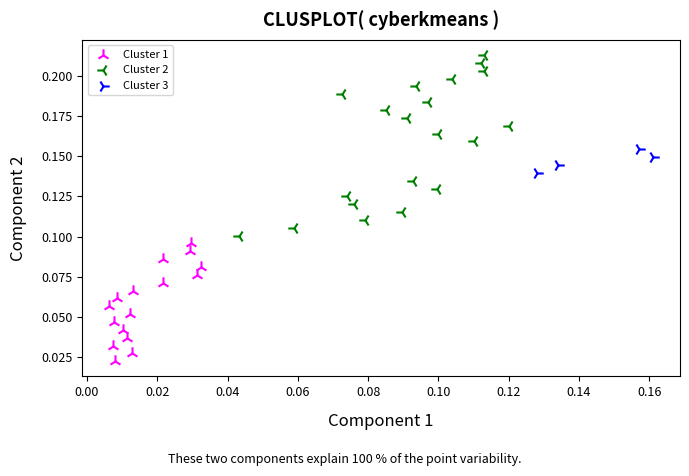

Which series contains the highest Y value?

Cluster 2